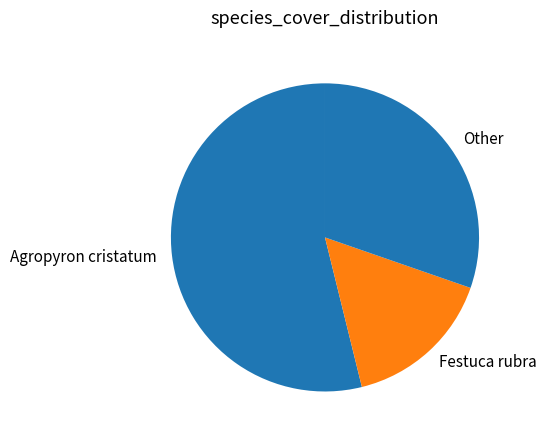

Is it true that Festuca rubra is 5% of the pie?

False